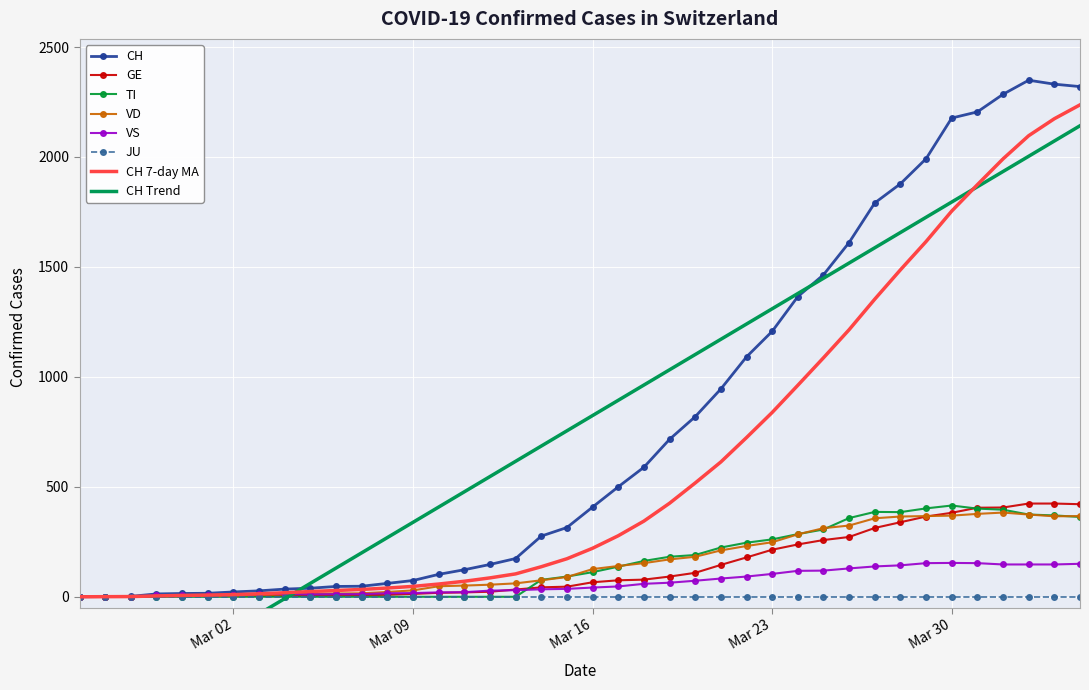

What is the maximum value for CH 7-day MA?

2237.0